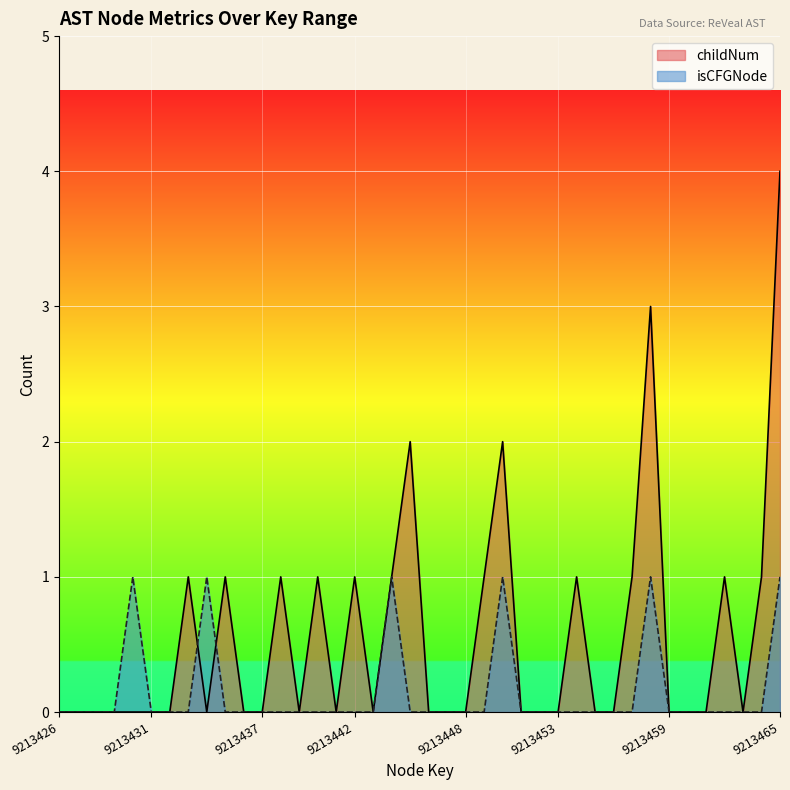

How many times do childNum and isCFGNode_count cross each other?

2